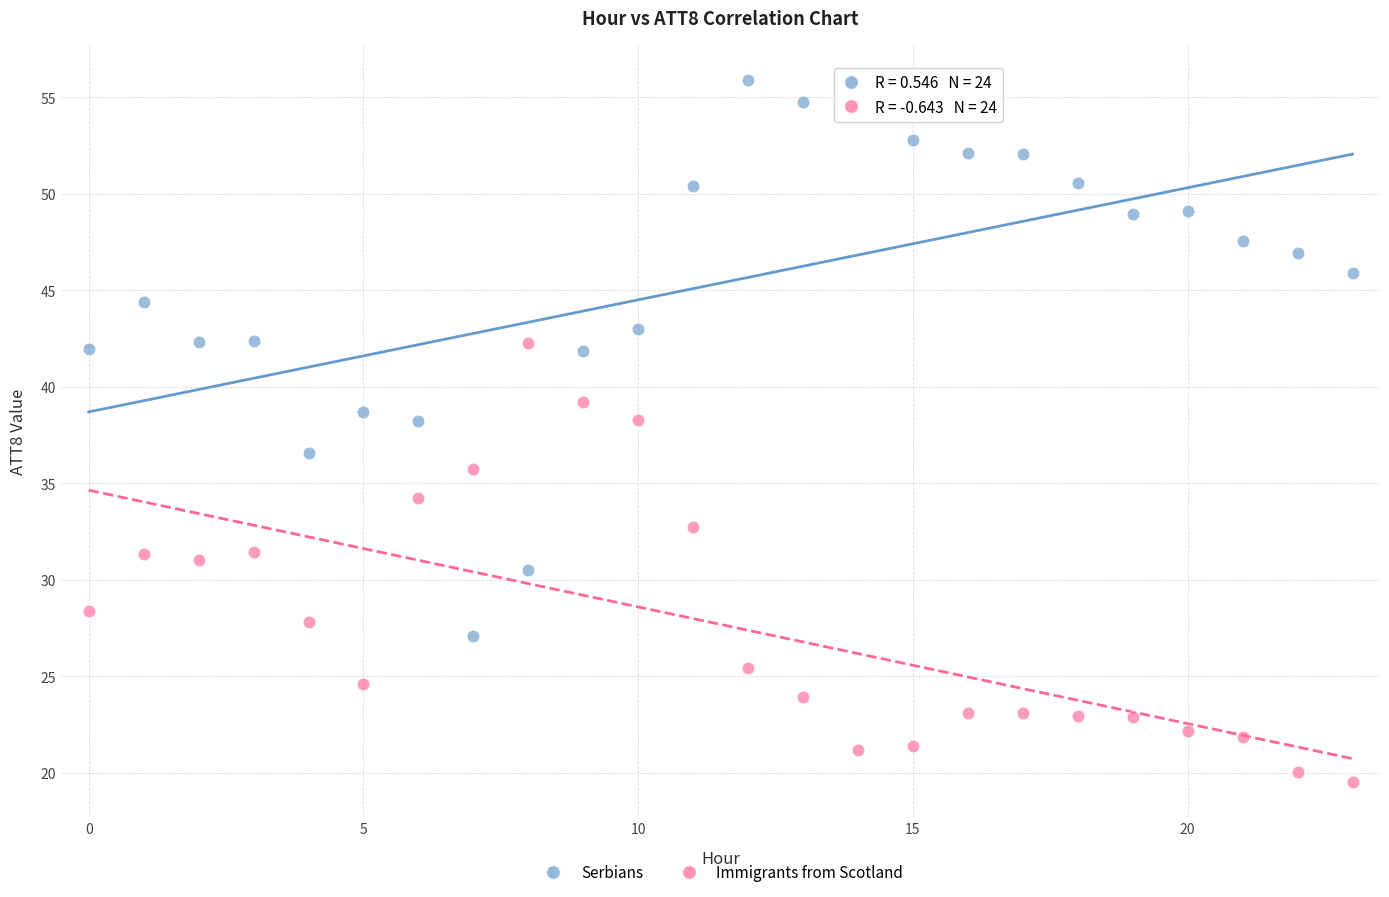

Which series reaches the maximum Y coordinate?

Serbians